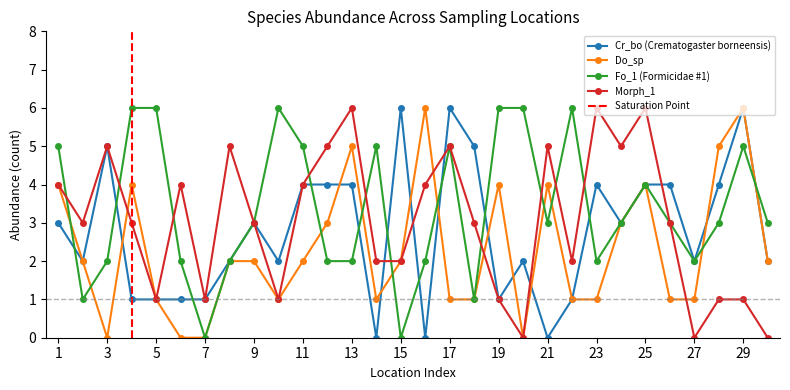

True or false: Morph_1 has more than 1 interior local peaks.

True